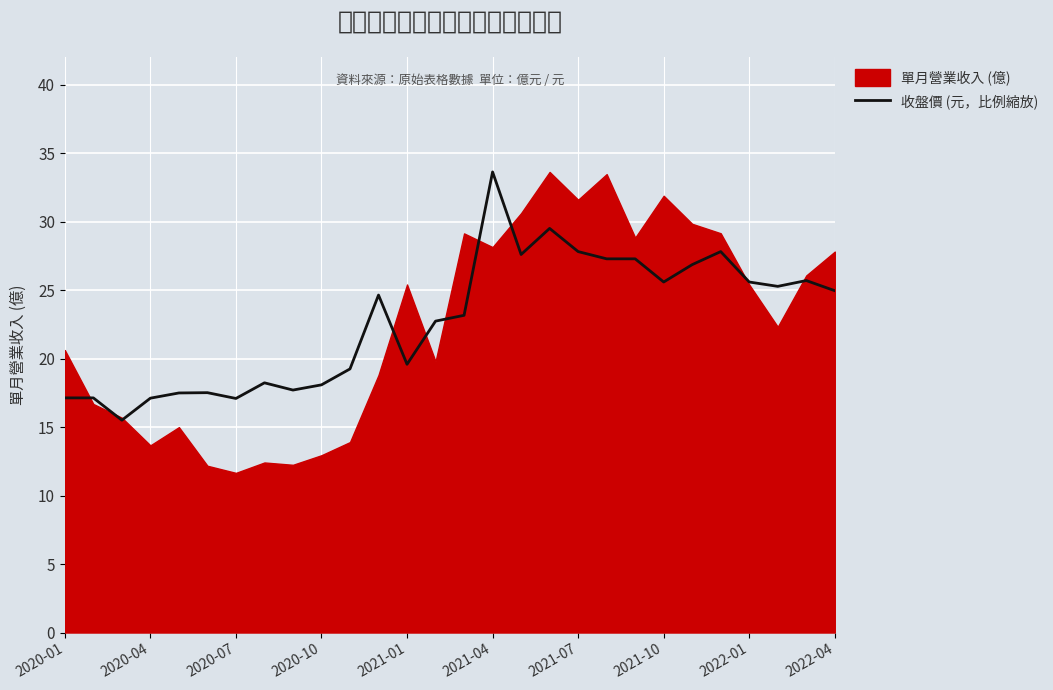

What is the minimum value shown in the chart?

11.7